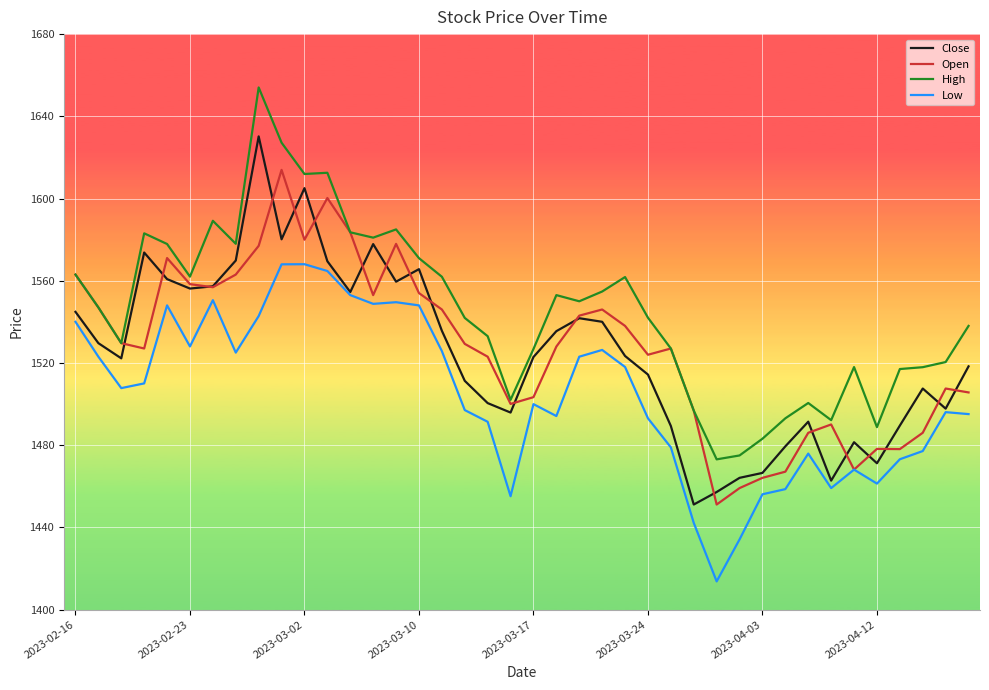

What is the minimum value for Close?

1451.2